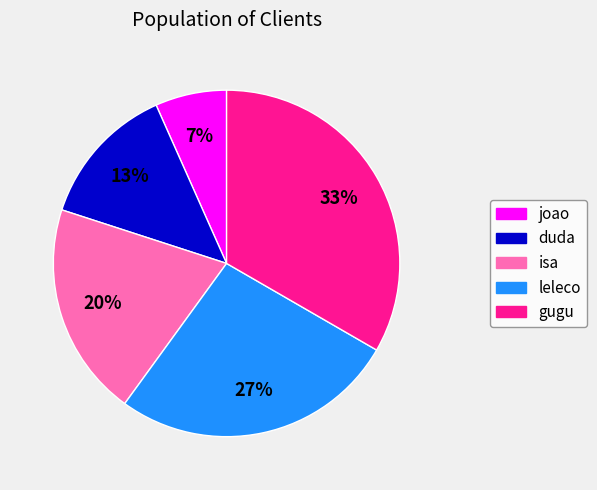

True or false: leleco accounts for 33% of the total.

False